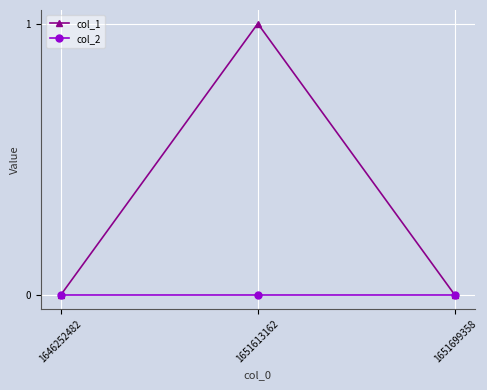

Reading left to right, transcribe all the data shown in this chart.

col_1: 1646252482=0	1651613162=1	1651699358=0
col_2: 1646252482=0	1651613162=0	1651699358=0